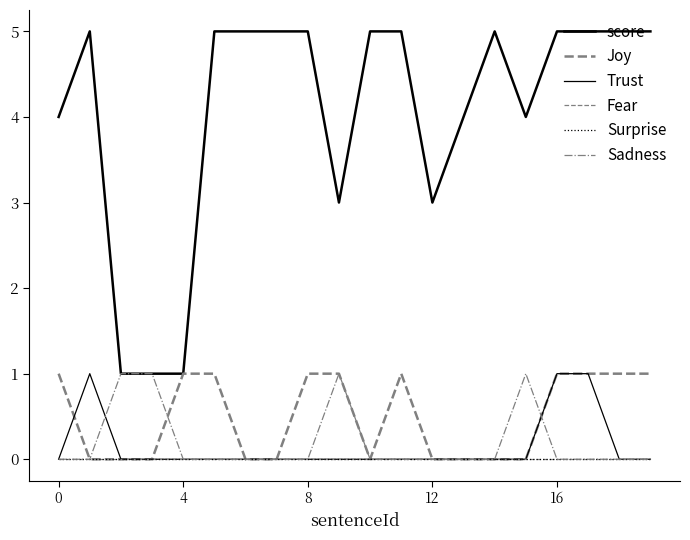

Is this an area chart (filled region under the line)?

No